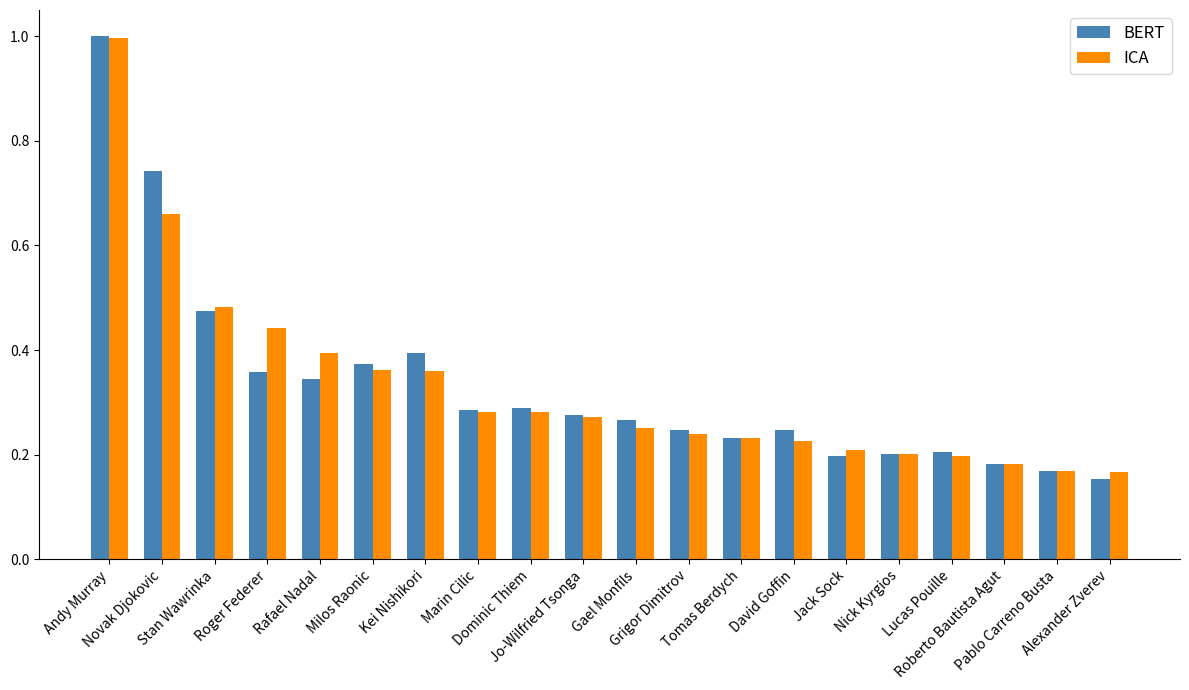

What is the maximum value shown in the chart?

1.0